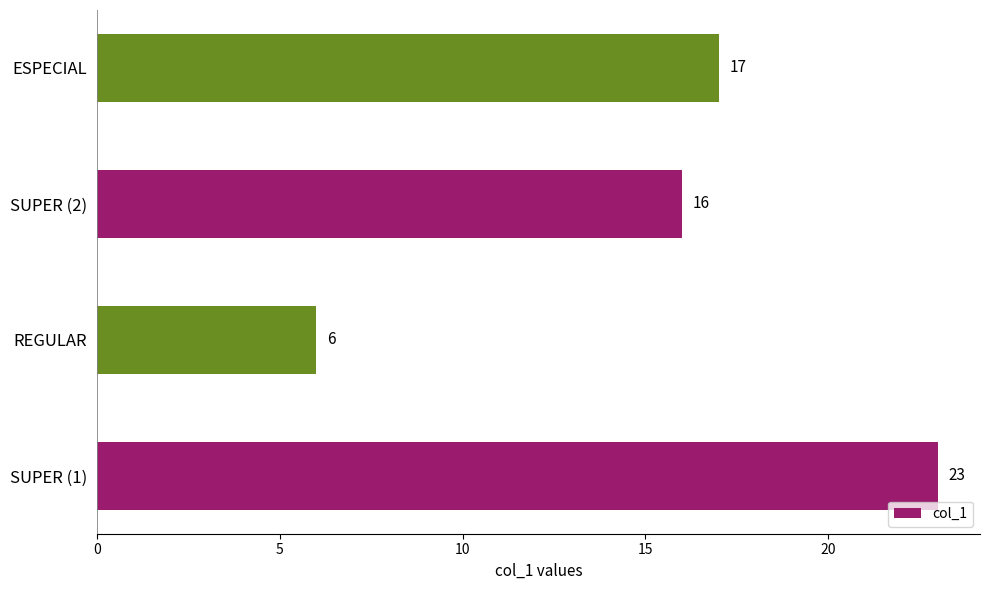

The value at SUPER (1) is 31. True or false?

False